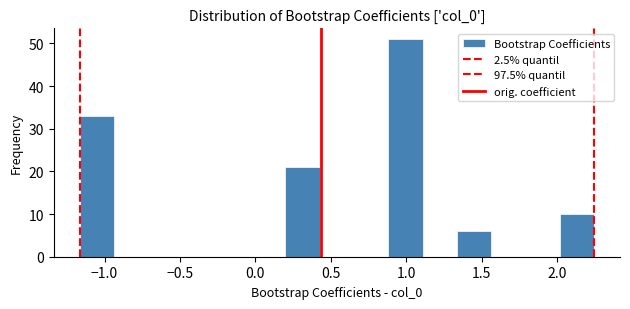

Over which range of the x-axis is the bar tallest?

0.90 to 1.10